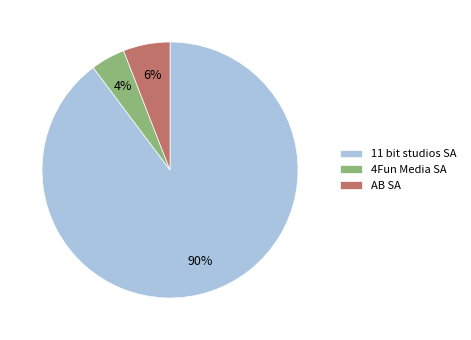

Does 11 bit studios SA account for over 50% of the chart?

Yes